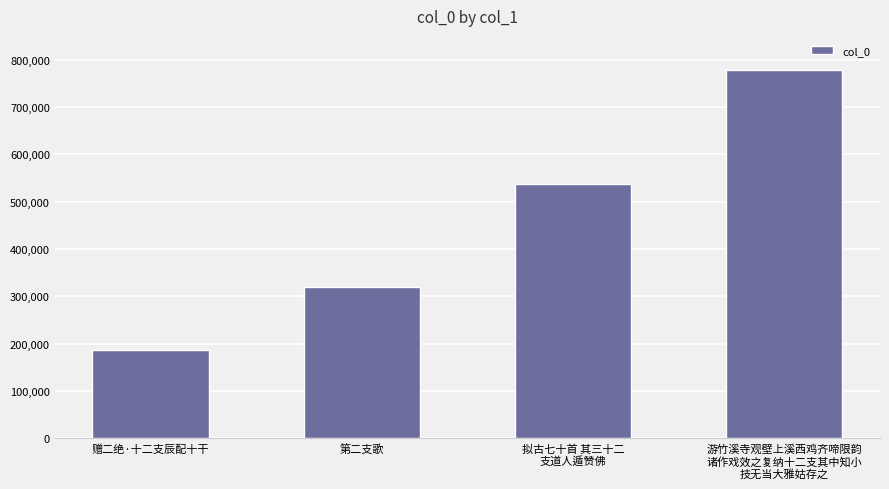

Does the chart contain stacked bars?

No